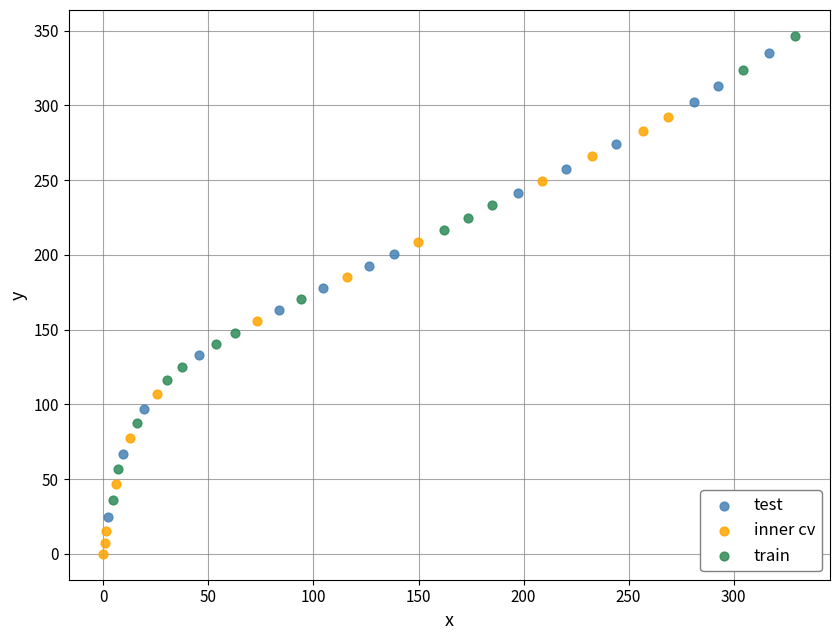

Which series contains the highest Y value?

train